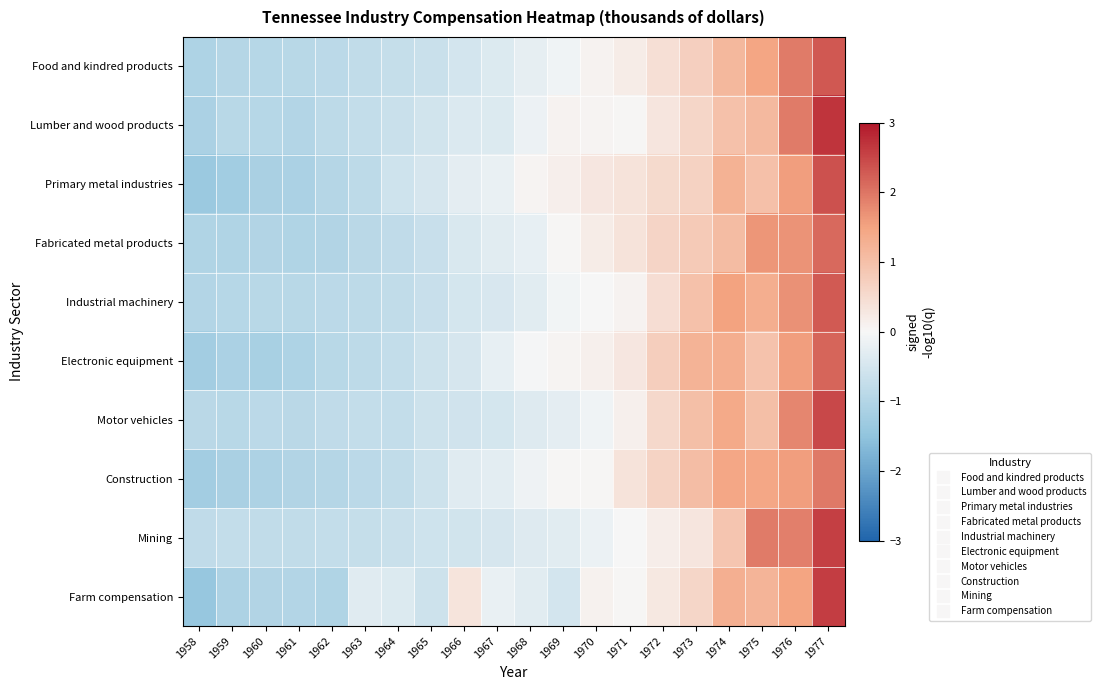

What is the total value across all series at 1960?

-9.9